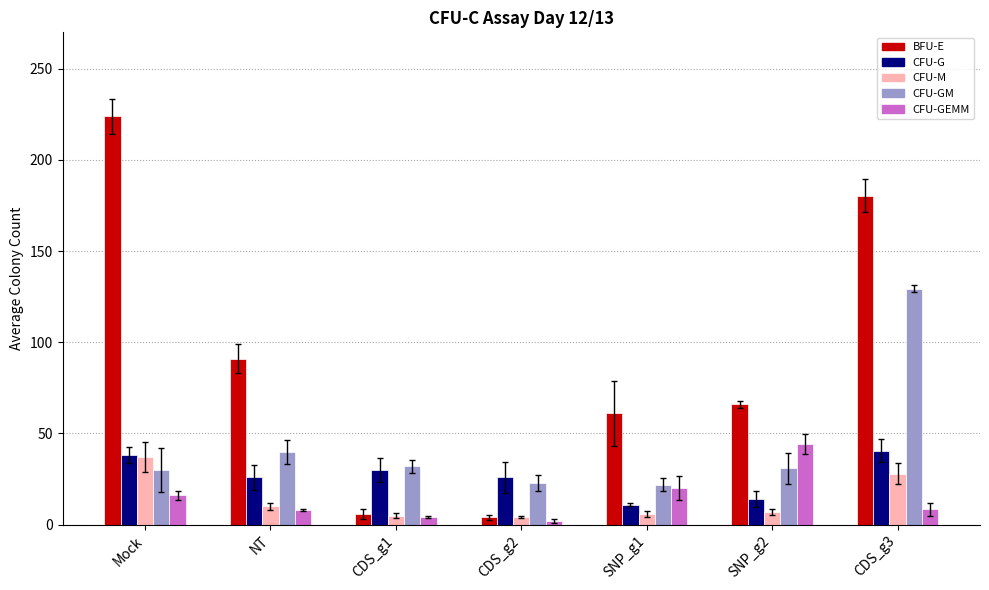

What is the difference between the highest and lowest values at CDS_g2?

24.0